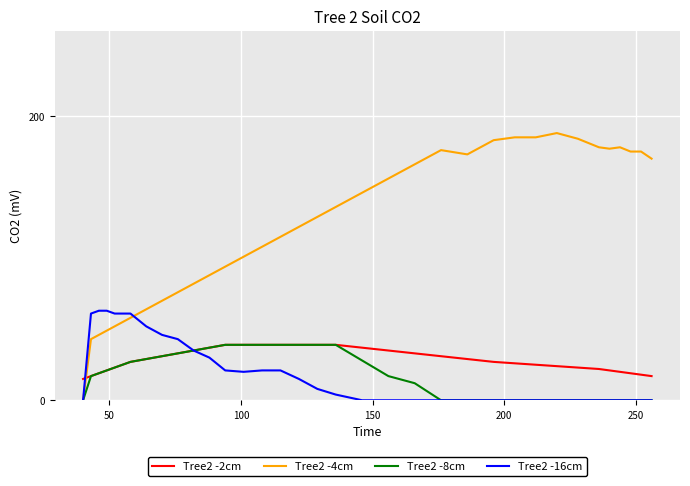

Which series has the largest total across all categories?

Tree2 -4cm